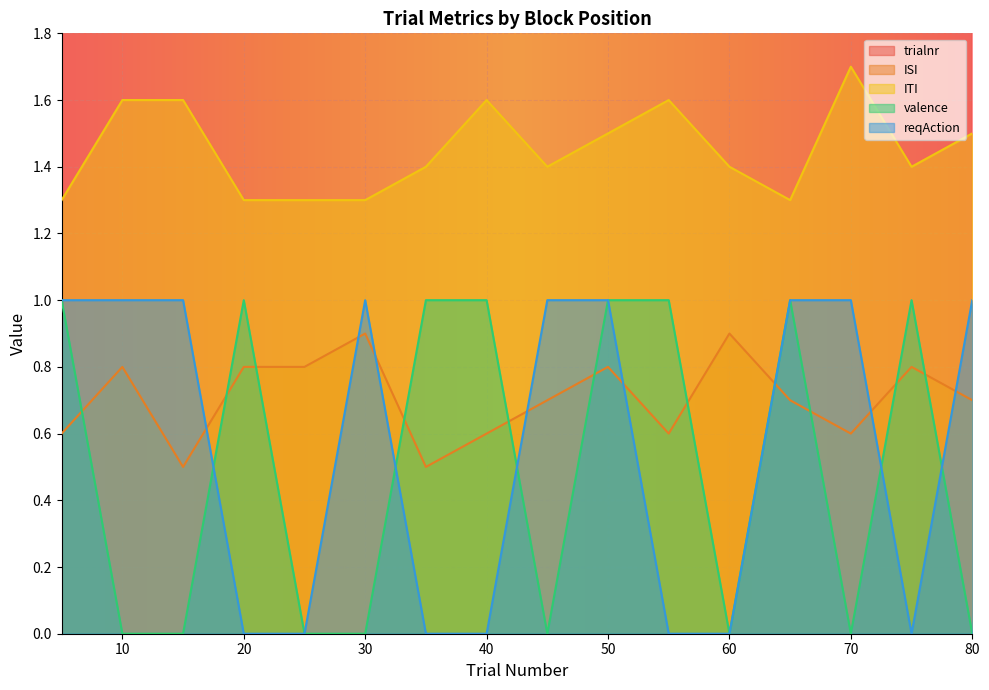

True or false: ITI has a value of 0.9 at 20.

False